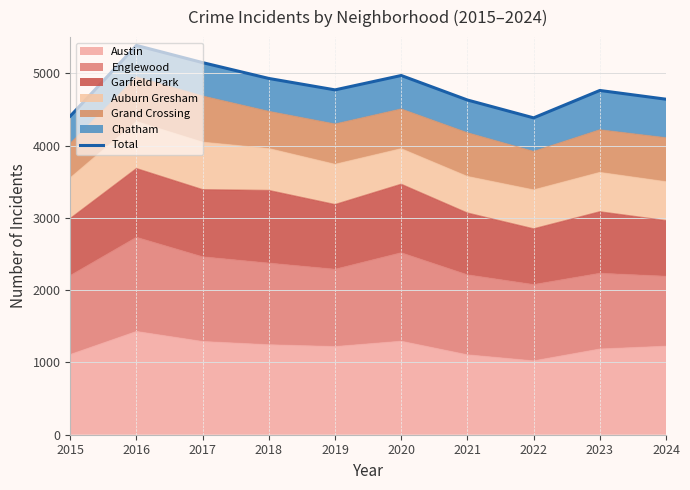

Reading right to left, transcribe all the data shown in this chart.

4641	4762	4383	4630	4969	4770	4928	5147	5385	4407